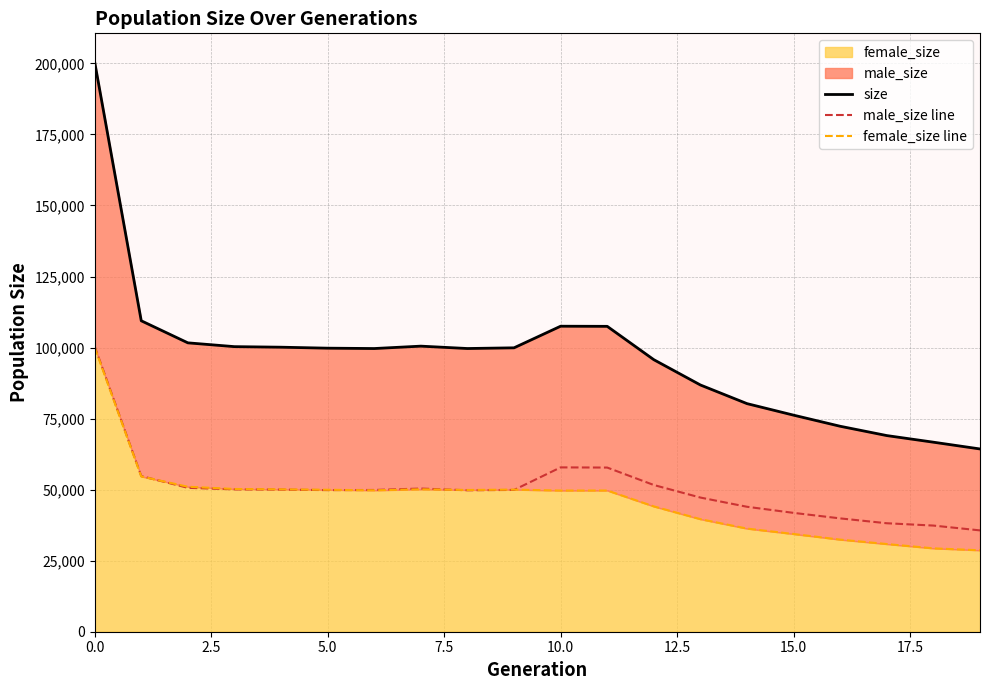

Which series has the largest total across all categories?

size